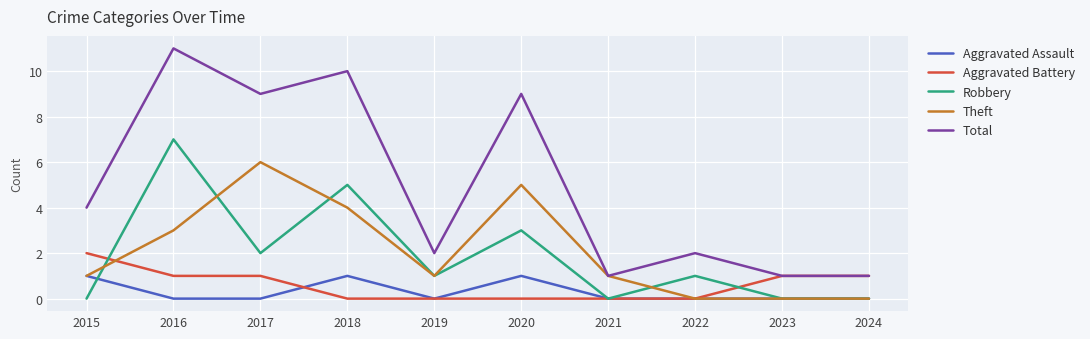

At how many categories does at least one series exceed 8?

4